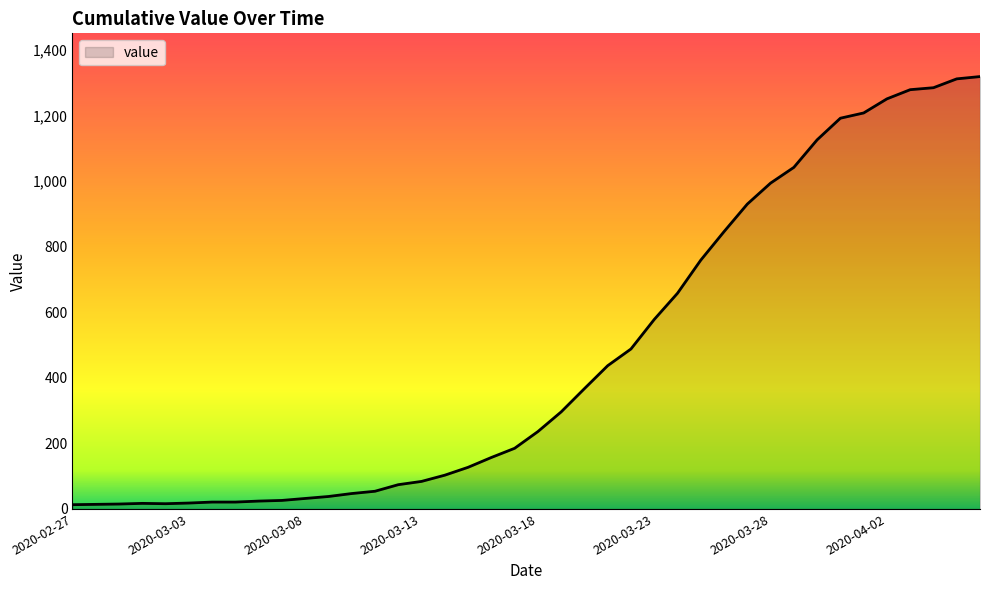

What is the difference between the maximum and minimum values?

1306